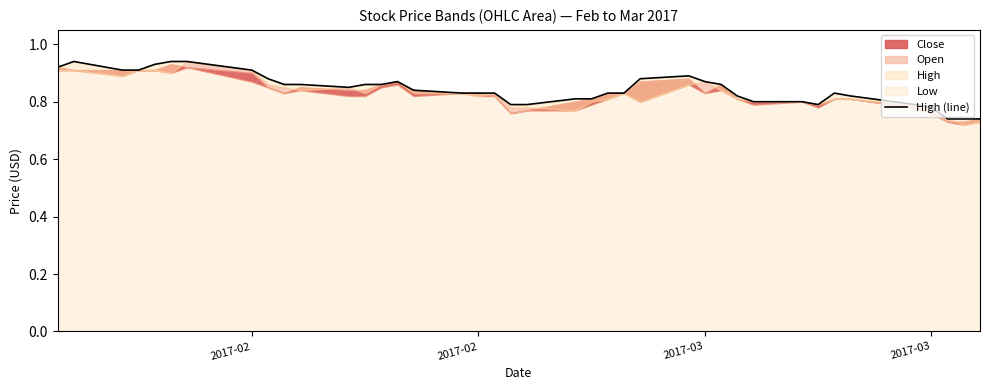

What is the sum of all values?

33.8